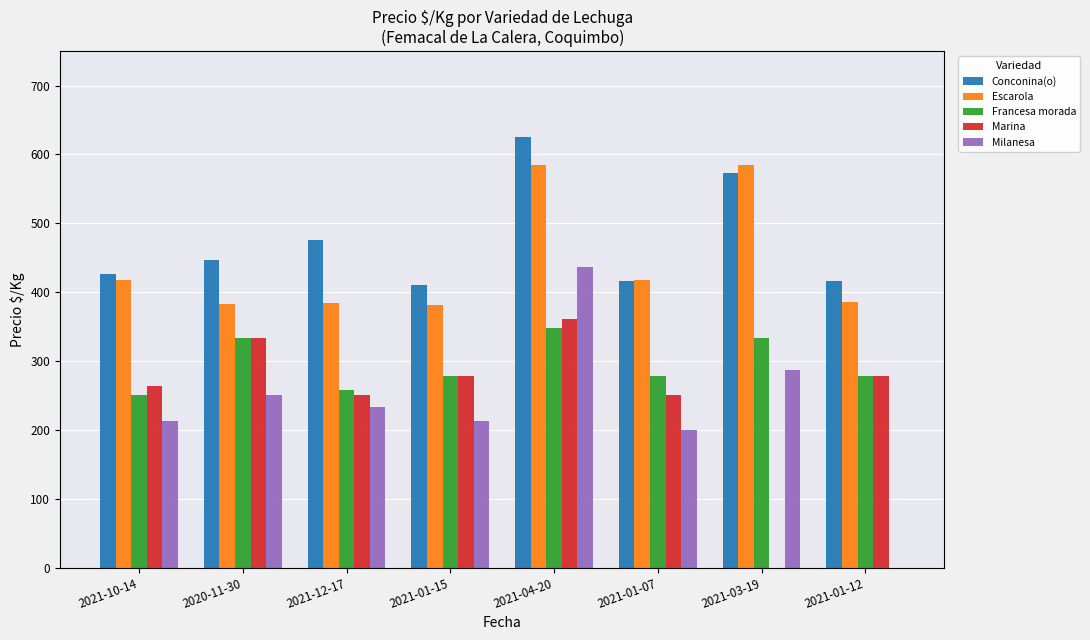

What are all the series names shown in the legend?

Conconina(o), Escarola, Francesa morada, Marina, Milanesa